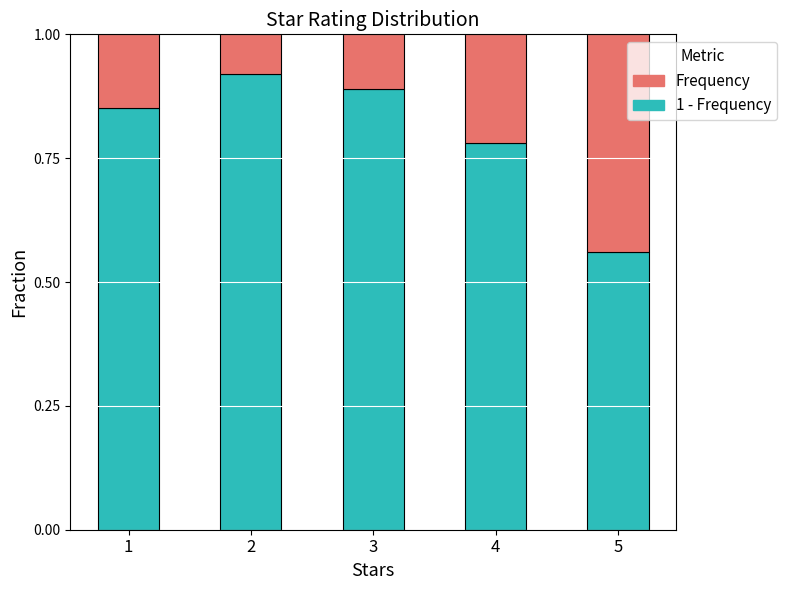

What is the total value across all series at 4?

1.0